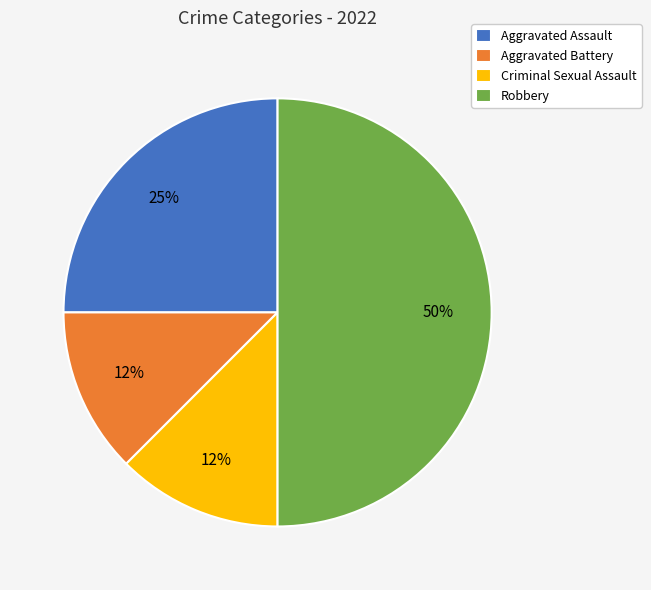

Which has a higher value, Robbery or Aggravated Assault?

Robbery